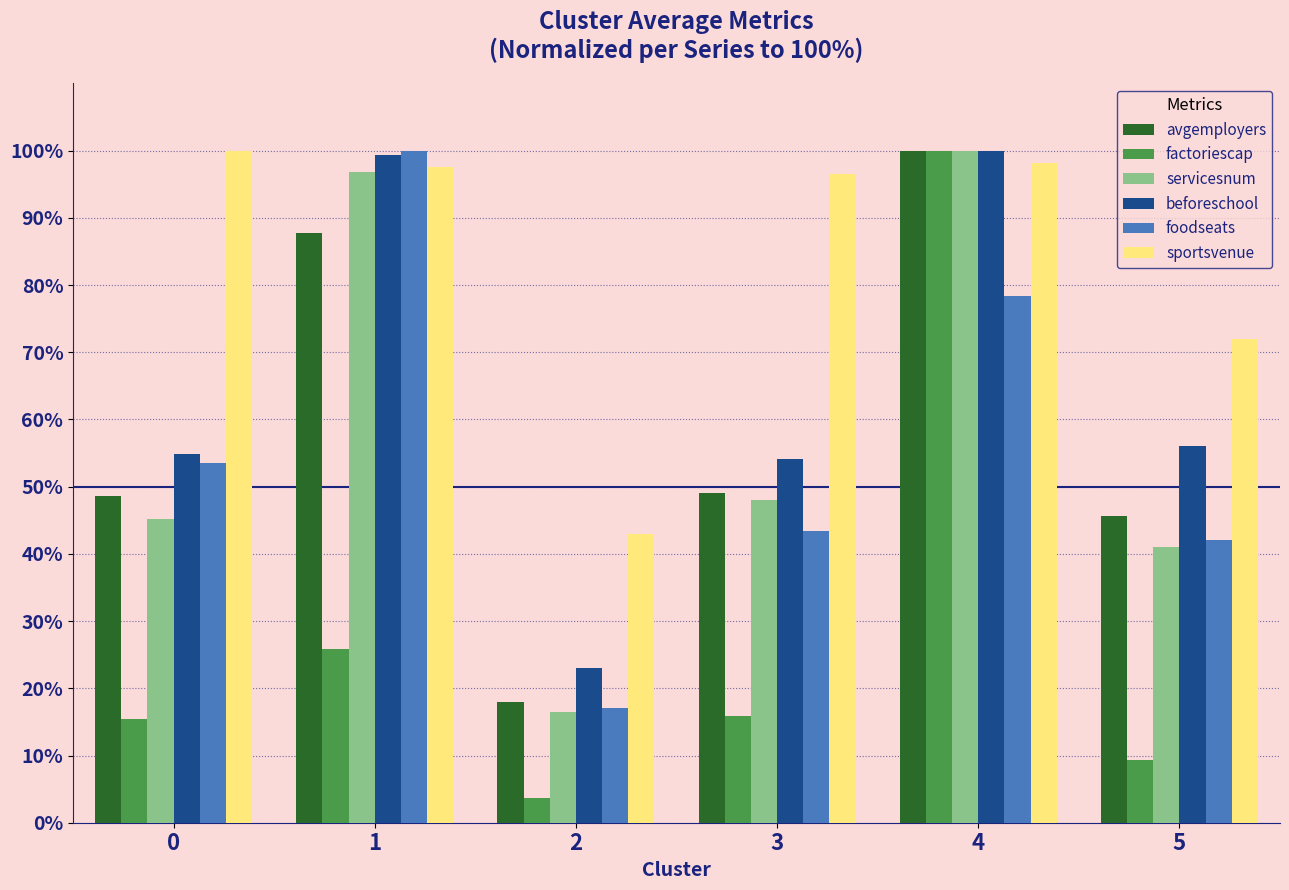

The avgemployers series shows 49.1 at 3. True or false?

True